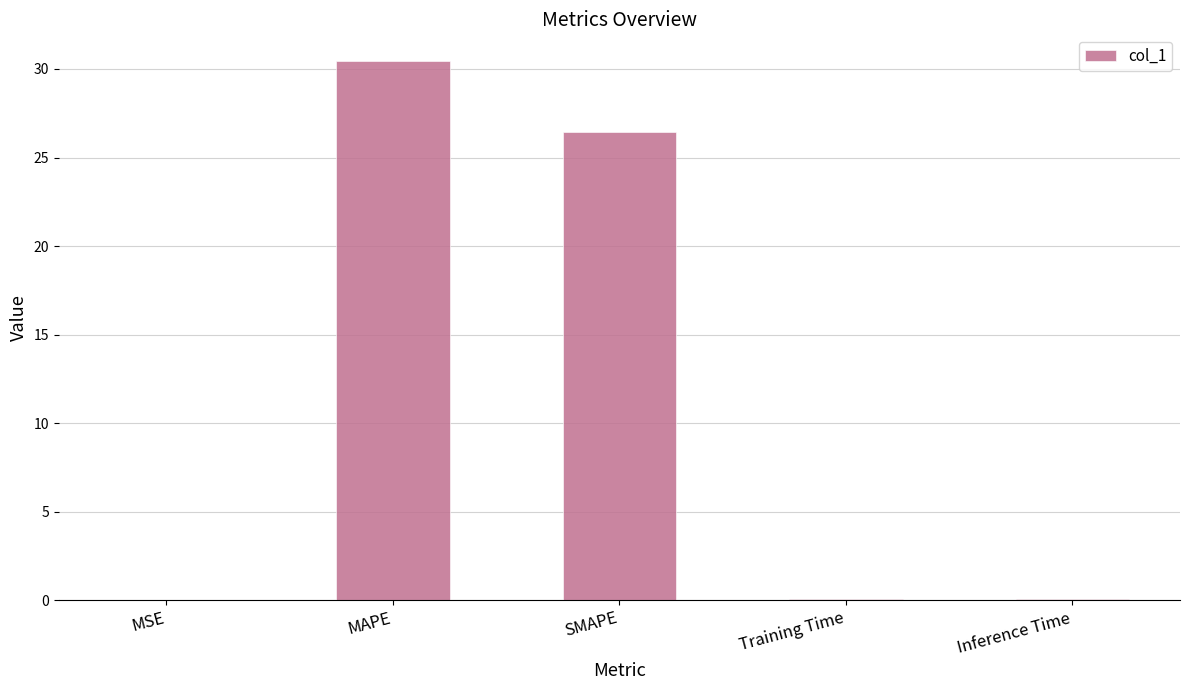

Count the number of categories in the chart.

5